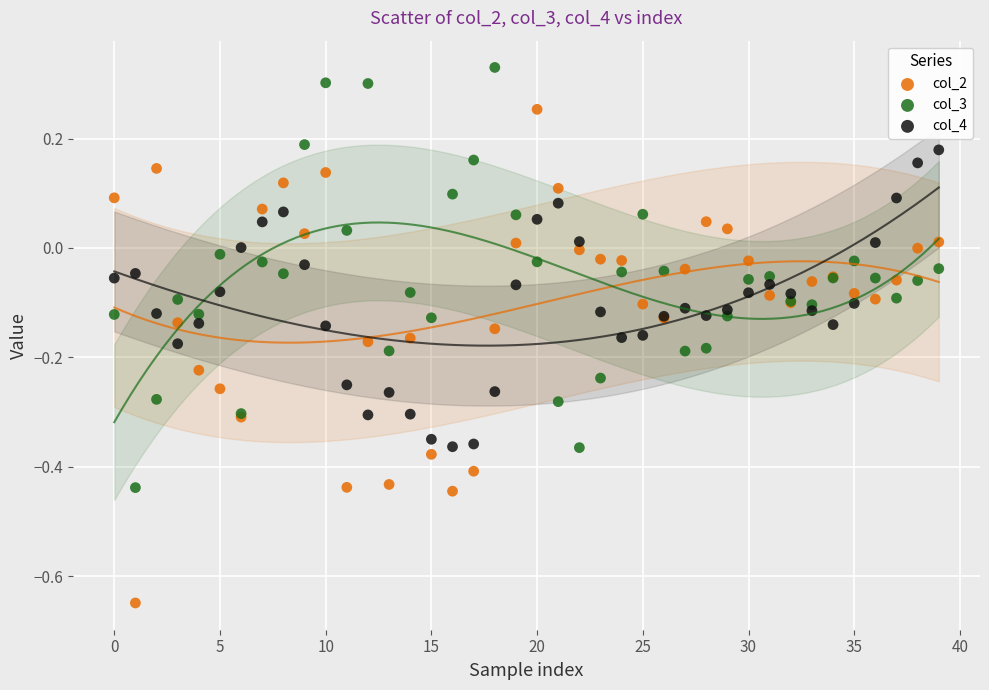

What are all the series names shown in the legend?

col_2, col_3, col_4